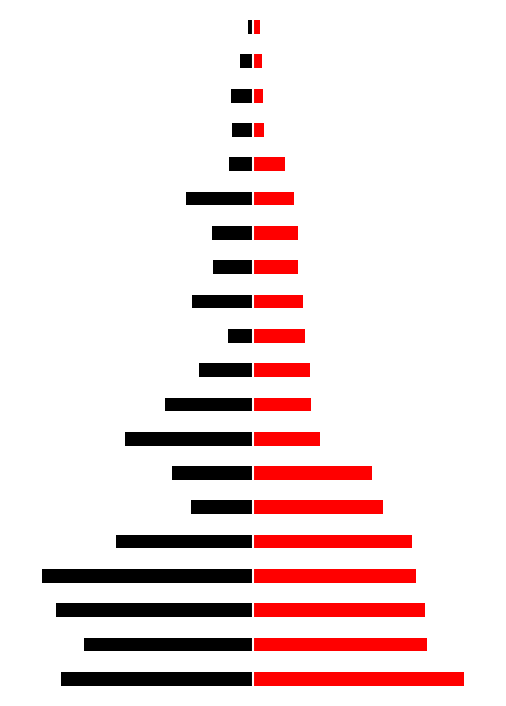

What is the approximate value of 基金金额 at 18?

-1.7